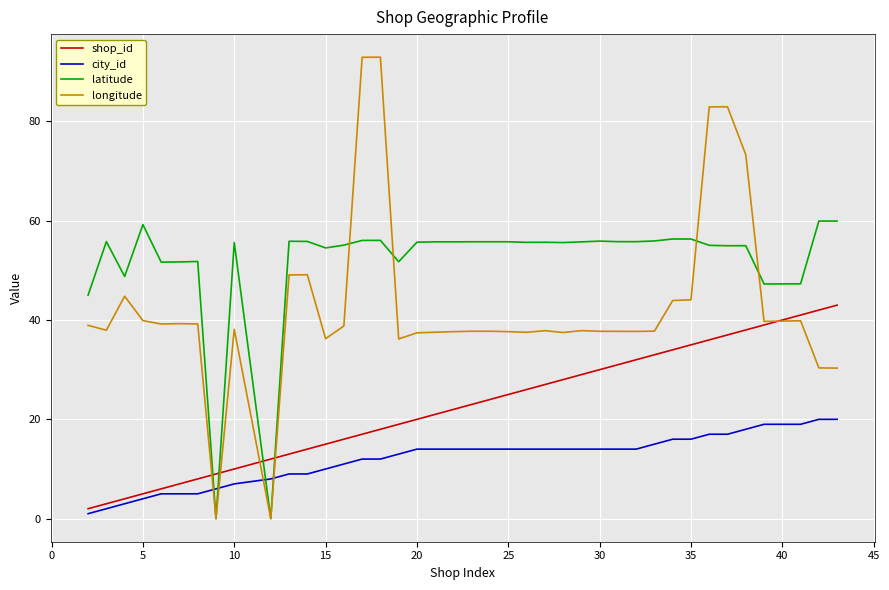

Rank the series by their maximum value, from lowest to highest.

city_id, shop_id, latitude, longitude